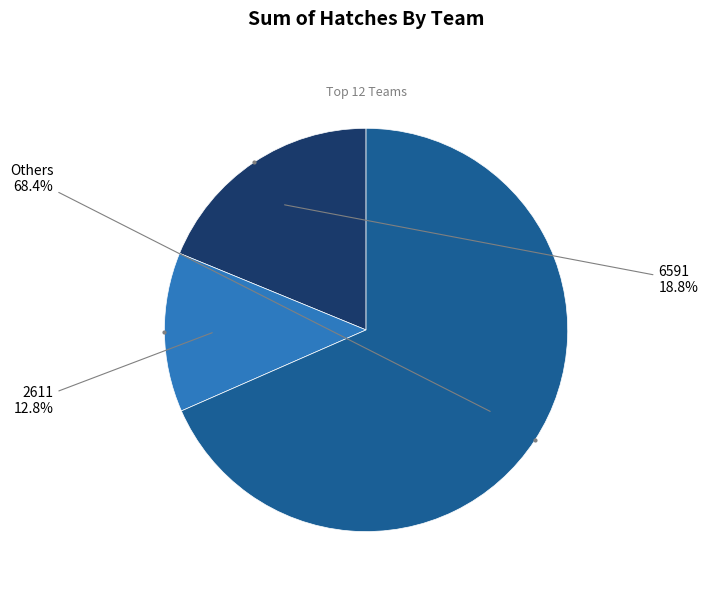

Does any single category account for the majority?

Yes